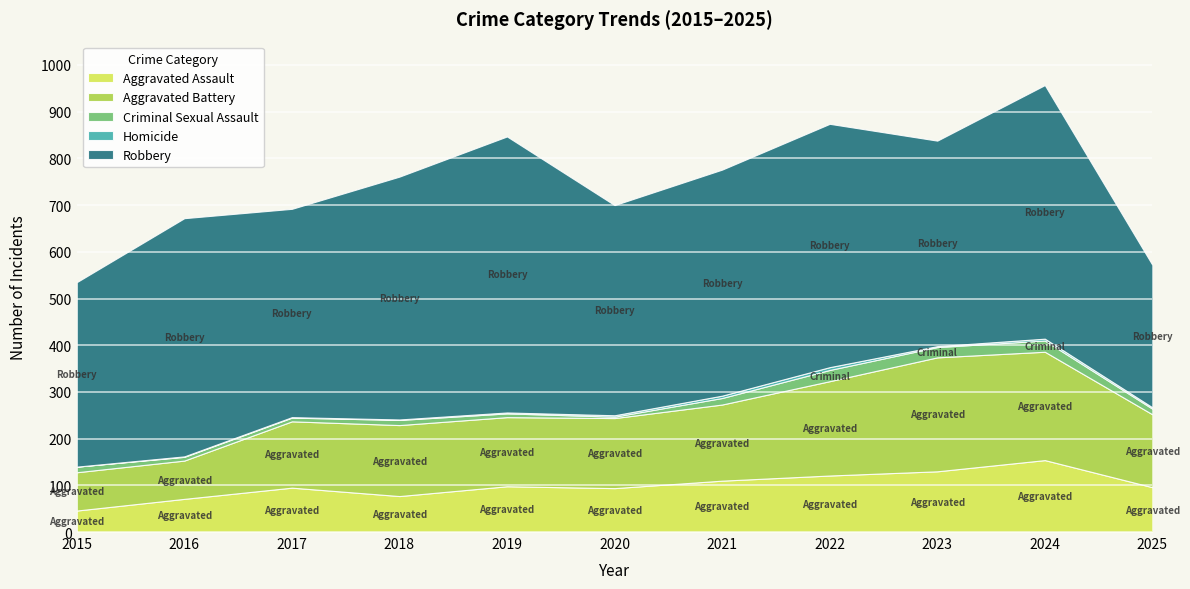

What is the sum of all Homicide values?

28